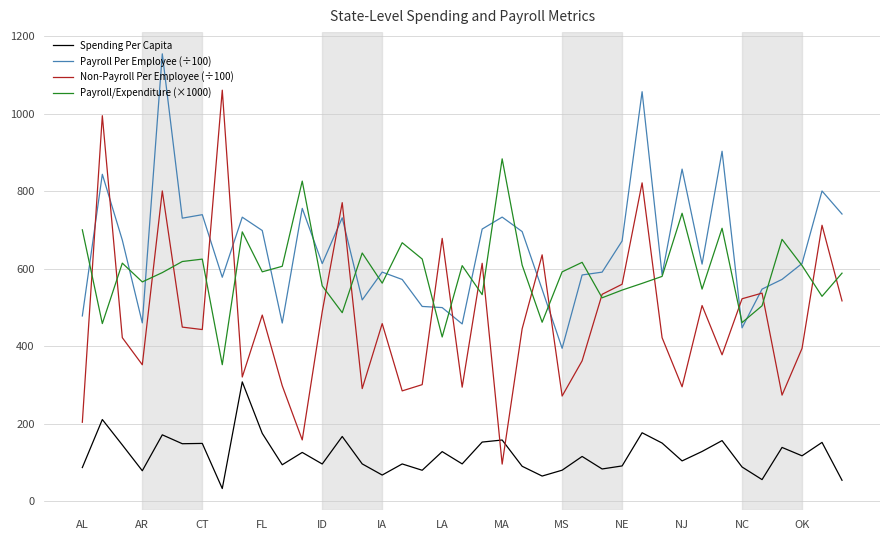

Which series has the largest total across all categories?

Payroll Per Employee (÷100)